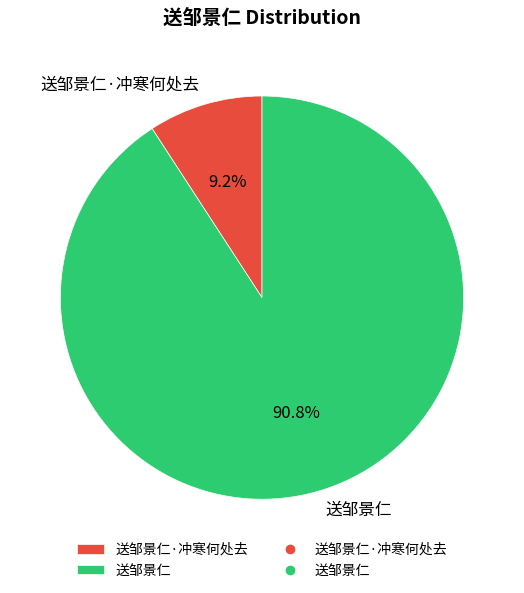

Does any single category account for the majority?

Yes